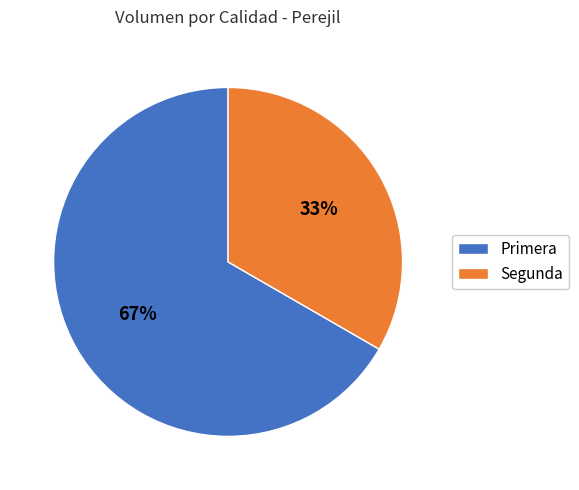

What percentage is the Primera slice, to the nearest percent?

67%